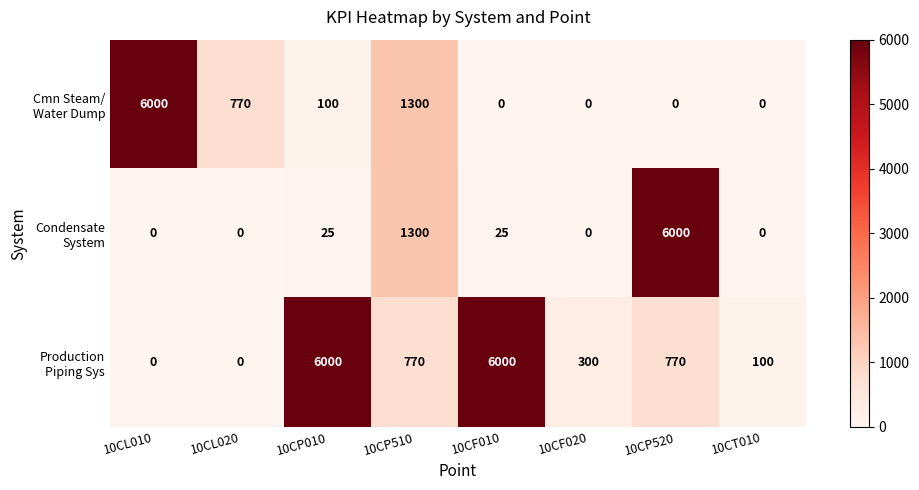

What is the difference between the highest and lowest values at 10CF020?

300